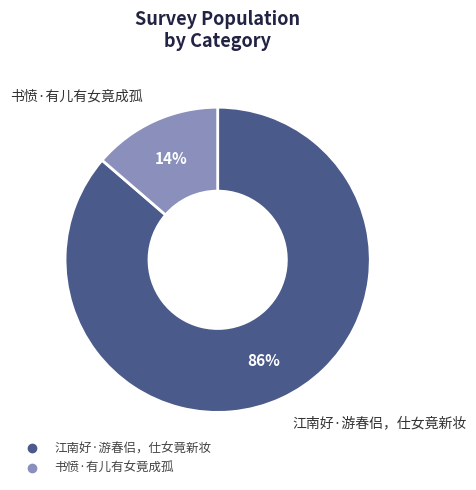

What is the largest slice in the pie chart?

江南好·游春侣，仕女竟新妆